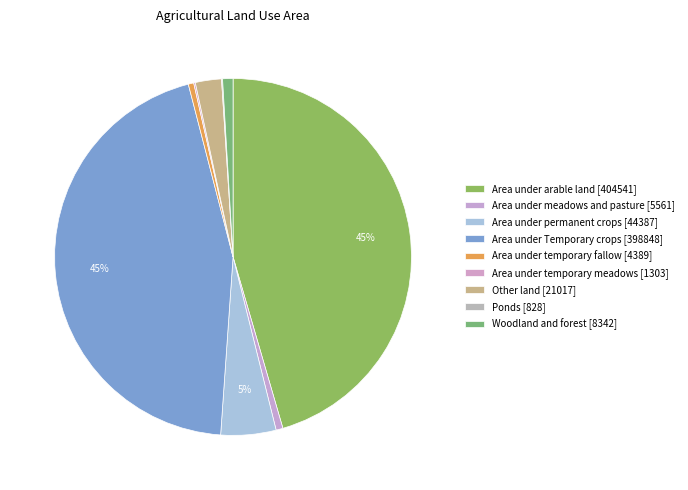

How many segments does this pie chart have?

9